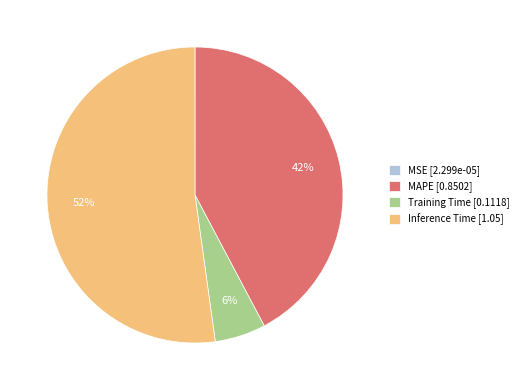

Do MAPE [0.8502] and Inference Time [1.05] together represent more than half of the pie?

Yes